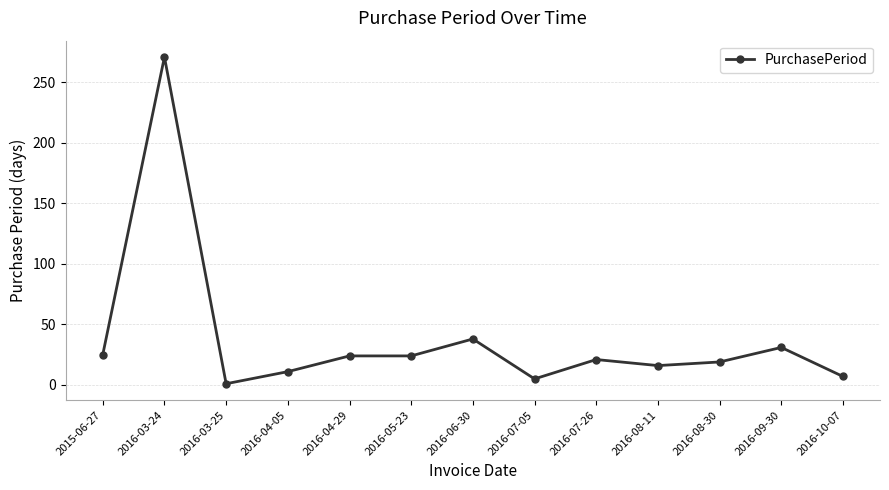

Does the chart have visible grid lines?

Yes